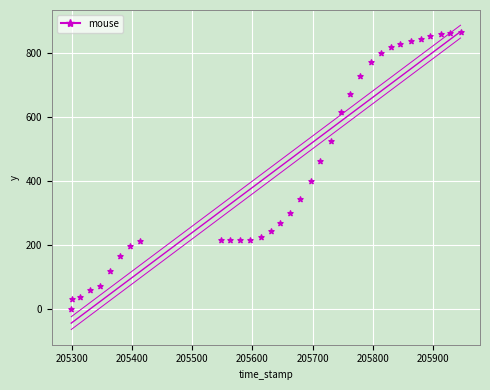

What is the range of Y values (max minus min)?

868